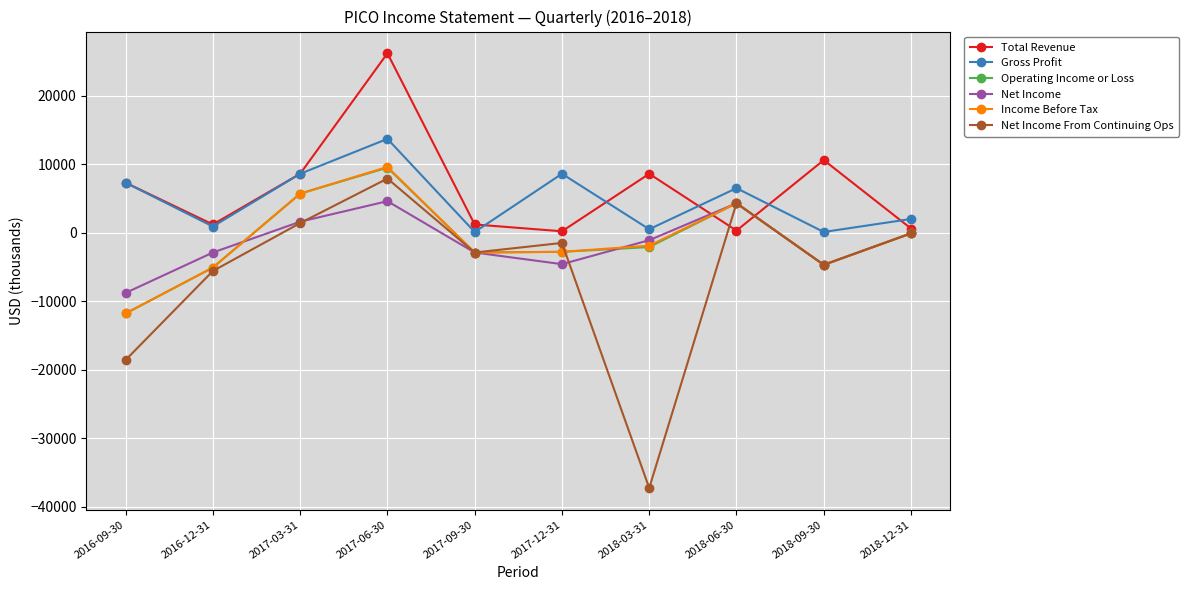

What is the label of the 2nd point from the left?

2016-12-31